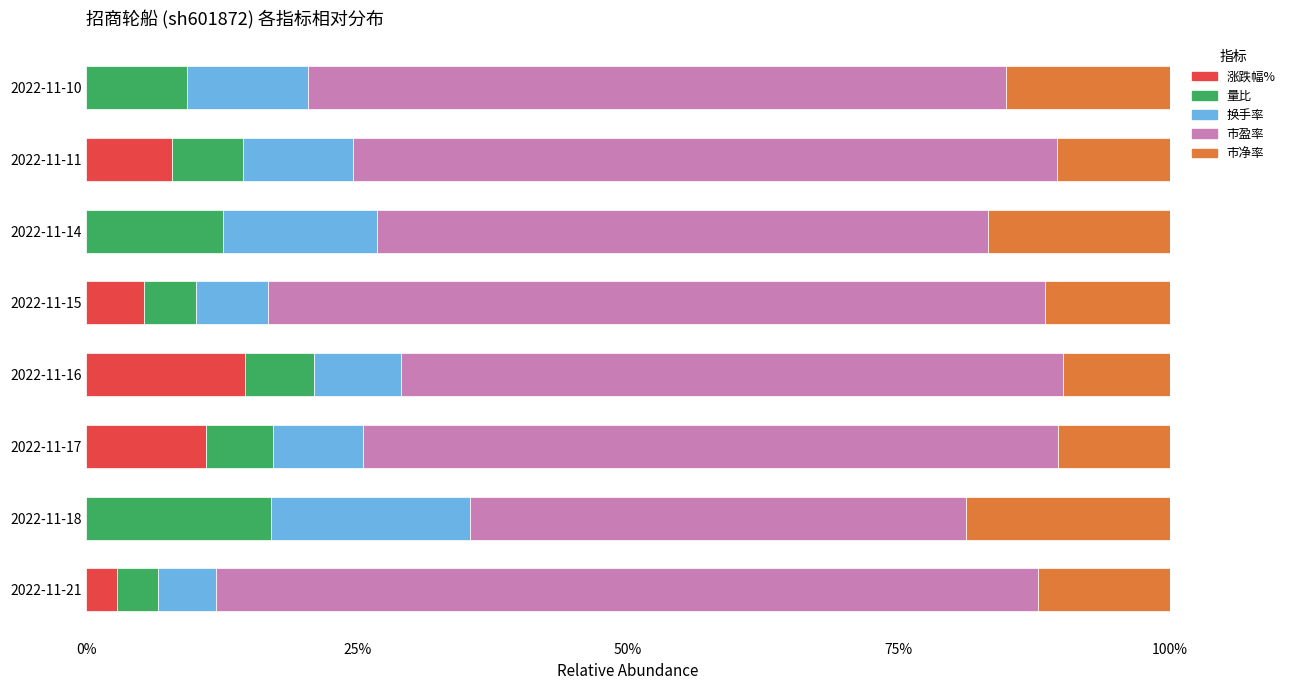

What is the maximum value for 涨跌幅%?

14.7